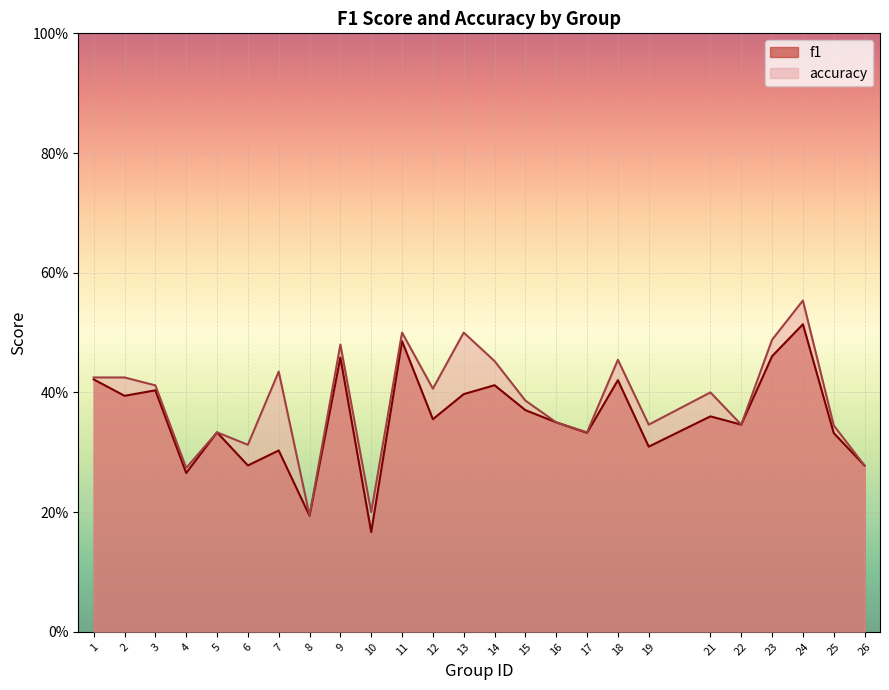

True or false: f1 and accuracy cross at least once.

False